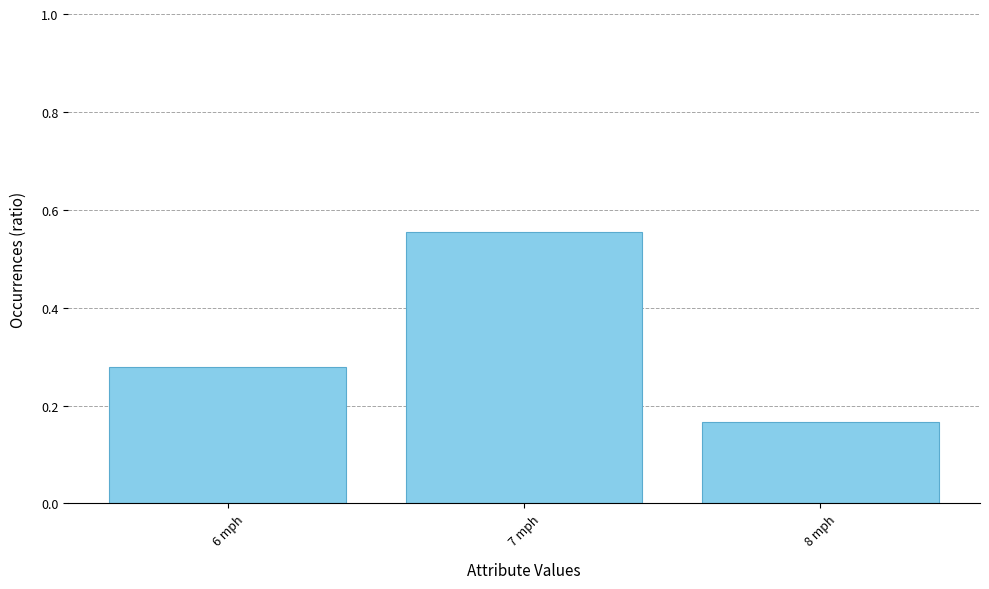

Between 7 mph and 8 mph, which is larger?

7 mph